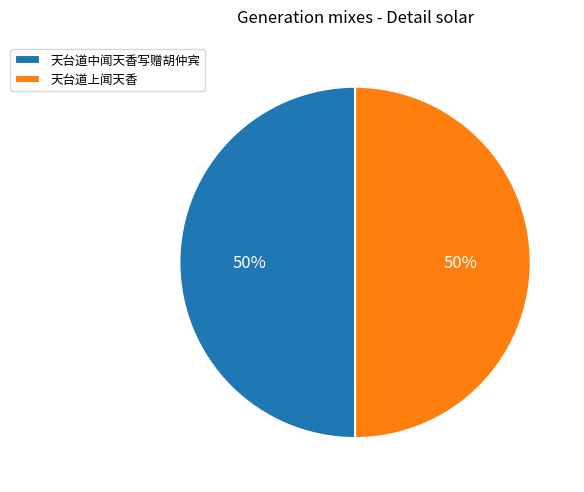

Count the number of slices in the pie.

2